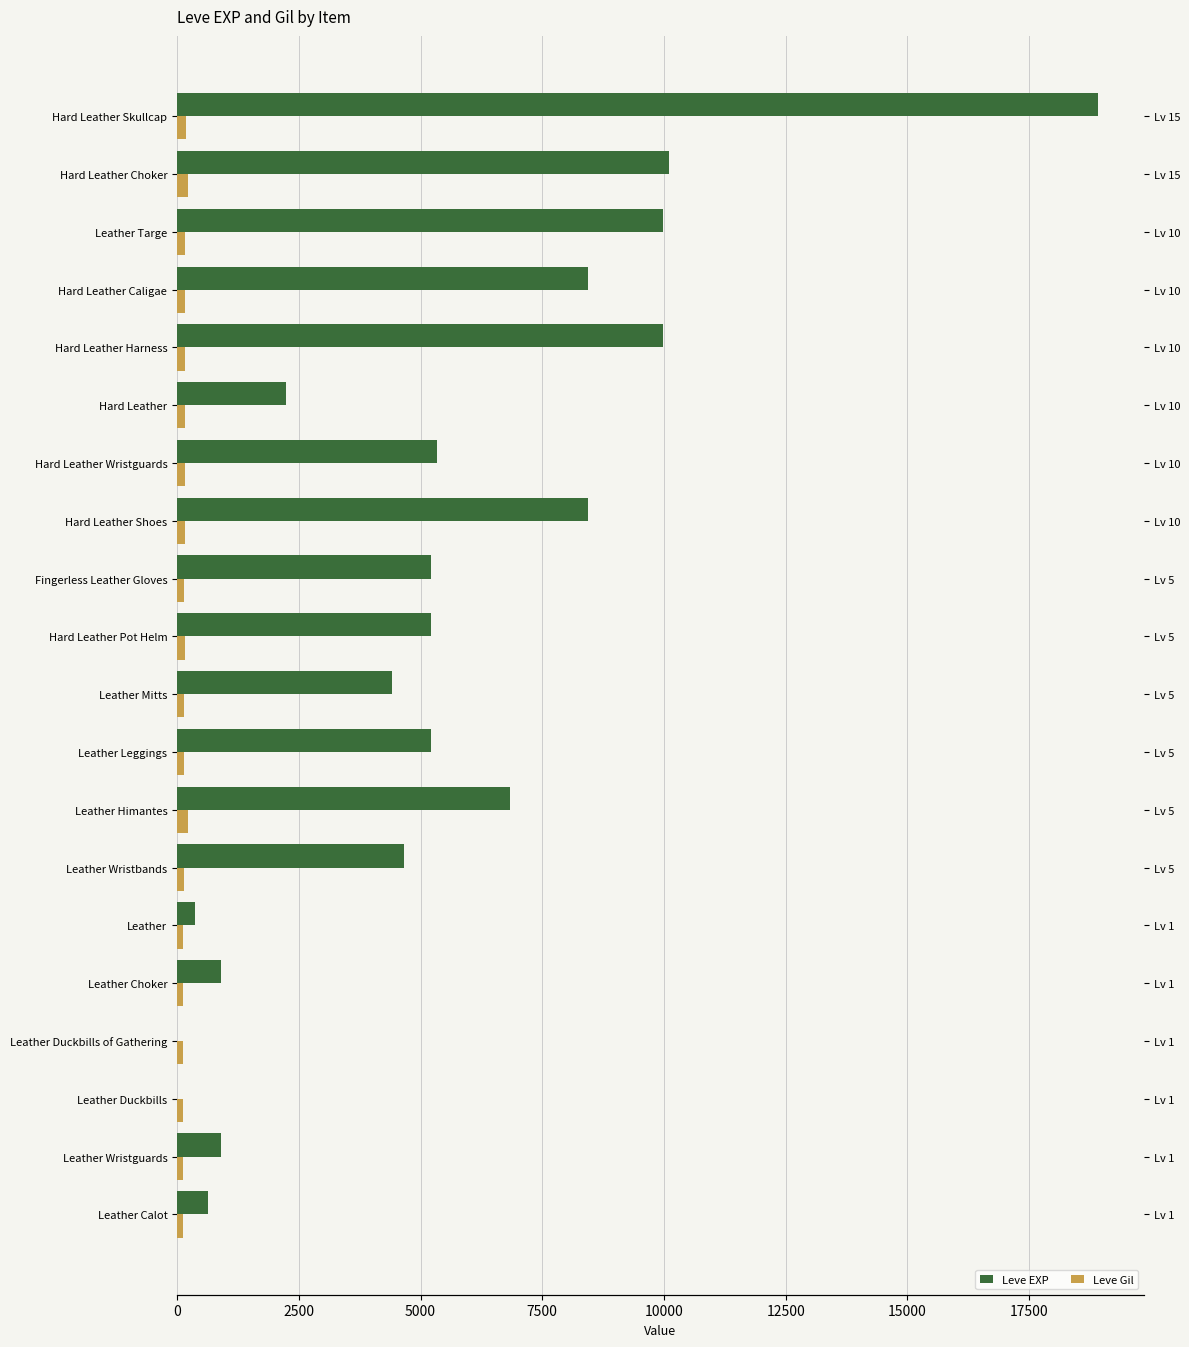

Which series has the largest range (max minus min)?

Leve EXP